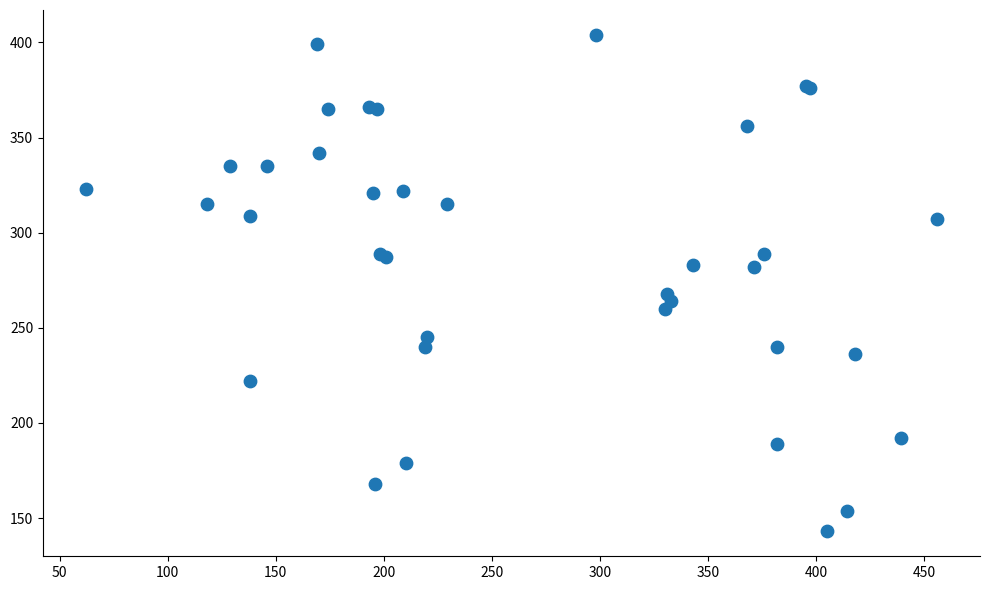

What Y value in the scatter plot is closest to 273?

268